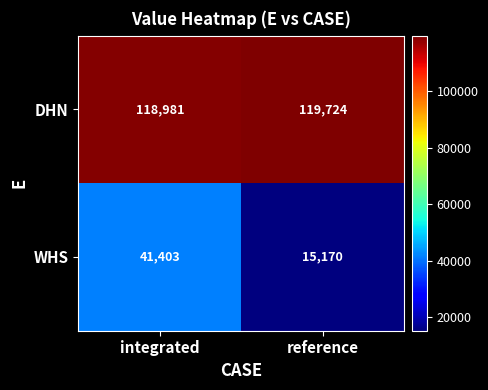

Reading right to left, extract all data points from this chart.

DHN: reference=119724	integrated=118981
WHS: reference=15170	integrated=41403